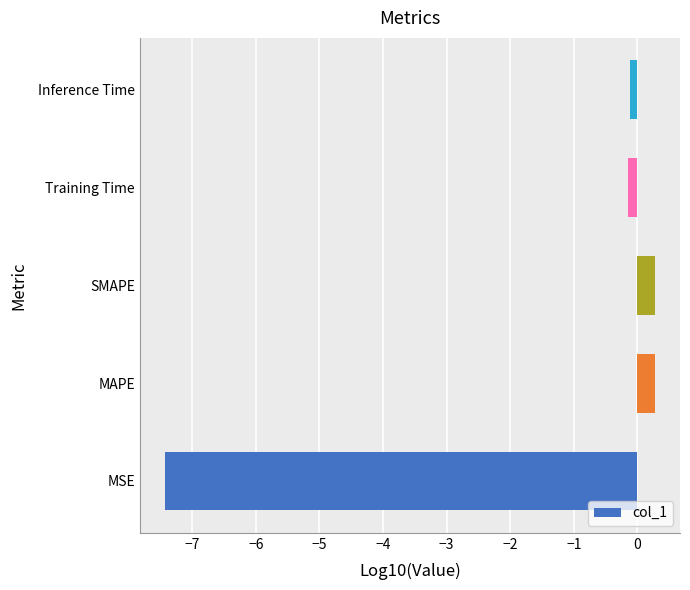

The value at MAPE is 0.3. True or false?

True